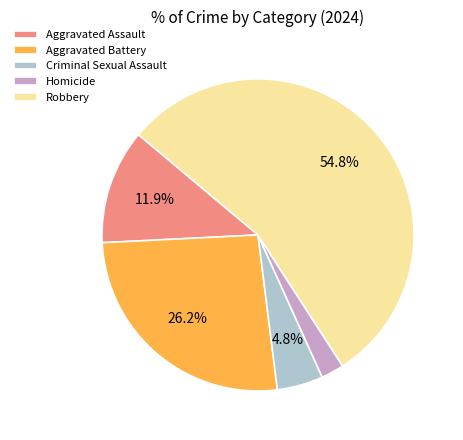

Which category has the biggest portion of the pie?

Robbery